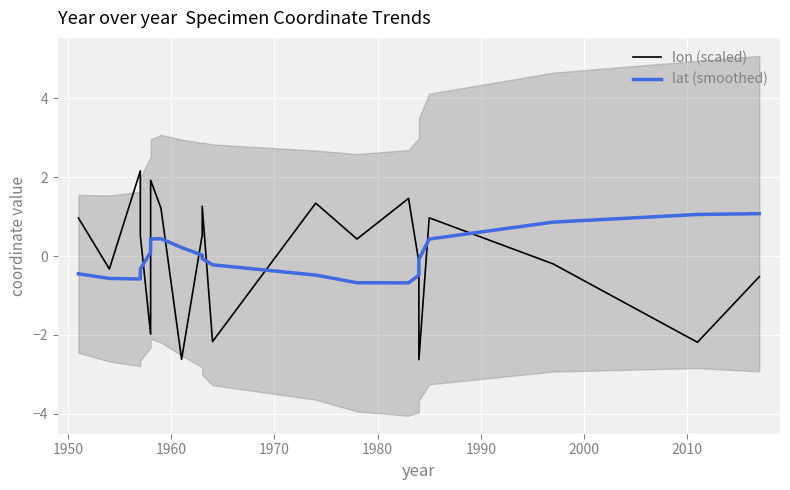

How many intersections are there between lat (smoothed) and lon (scaled)?

9